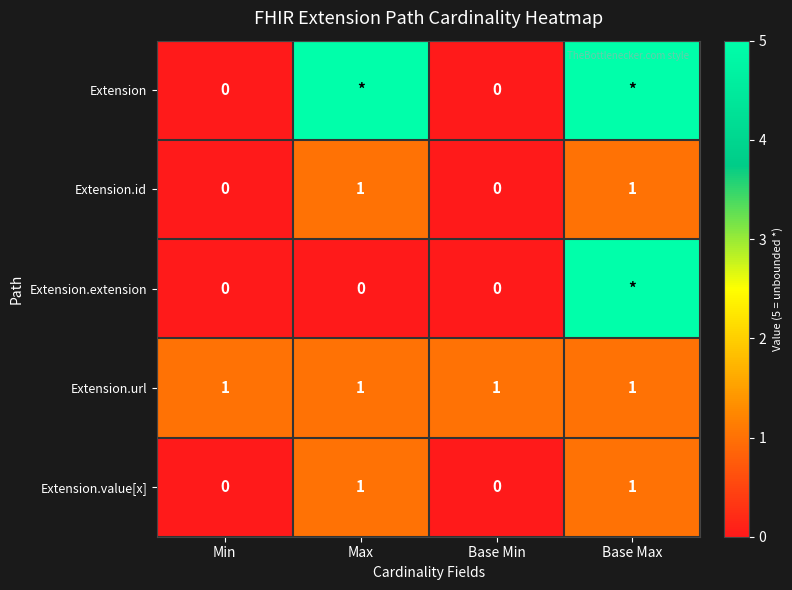

The Extension.id series shows 1 at Base Max. True or false?

True